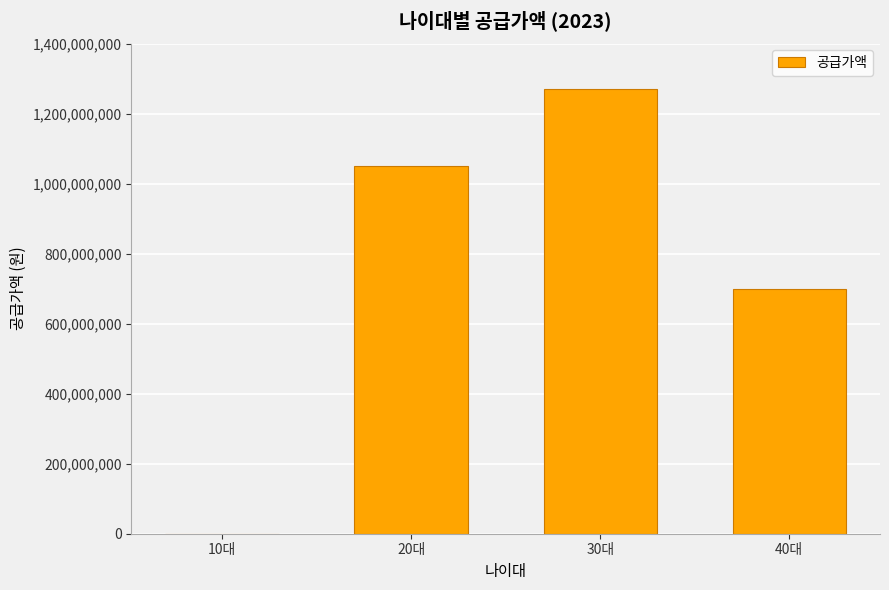

Which label corresponds to the largest value in the chart?

30대